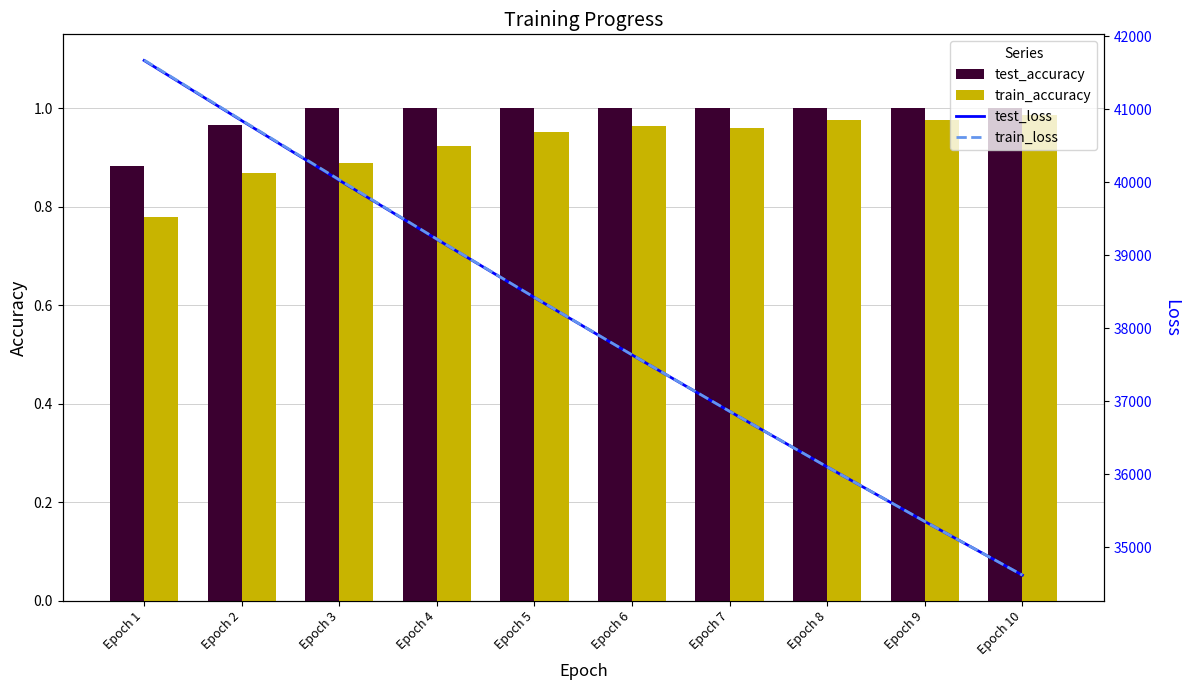

Reading left to right, transcribe all the data shown in this chart.

test_accuracy: Epoch 1=0.9	Epoch 2=1.0	Epoch 3=1.0	Epoch 4=1.0	Epoch 5=1.0	Epoch 6=1.0	Epoch 7=1.0	Epoch 8=1.0	Epoch 9=1.0	Epoch 10=1.0
train_accuracy: Epoch 1=0.8	Epoch 2=0.9	Epoch 3=0.9	Epoch 4=0.9	Epoch 5=1.0	Epoch 6=1.0	Epoch 7=1.0	Epoch 8=1.0	Epoch 9=1.0	Epoch 10=1.0
test_loss: Epoch 1=41669.2	Epoch 2=40844.9	Epoch 3=40028.4	Epoch 4=39220.0	Epoch 5=38422.2	Epoch 6=37636.2	Epoch 7=36862.8	Epoch 8=36102.1	Epoch 9=35354.6	Epoch 10=34620.5
train_loss: Epoch 1=41674.8	Epoch 2=40850.7	Epoch 3=40035.2	Epoch 4=39222.9	Epoch 5=38424.3	Epoch 6=37637.3	Epoch 7=36864.1	Epoch 8=36102.8	Epoch 9=35355.3	Epoch 10=34620.8